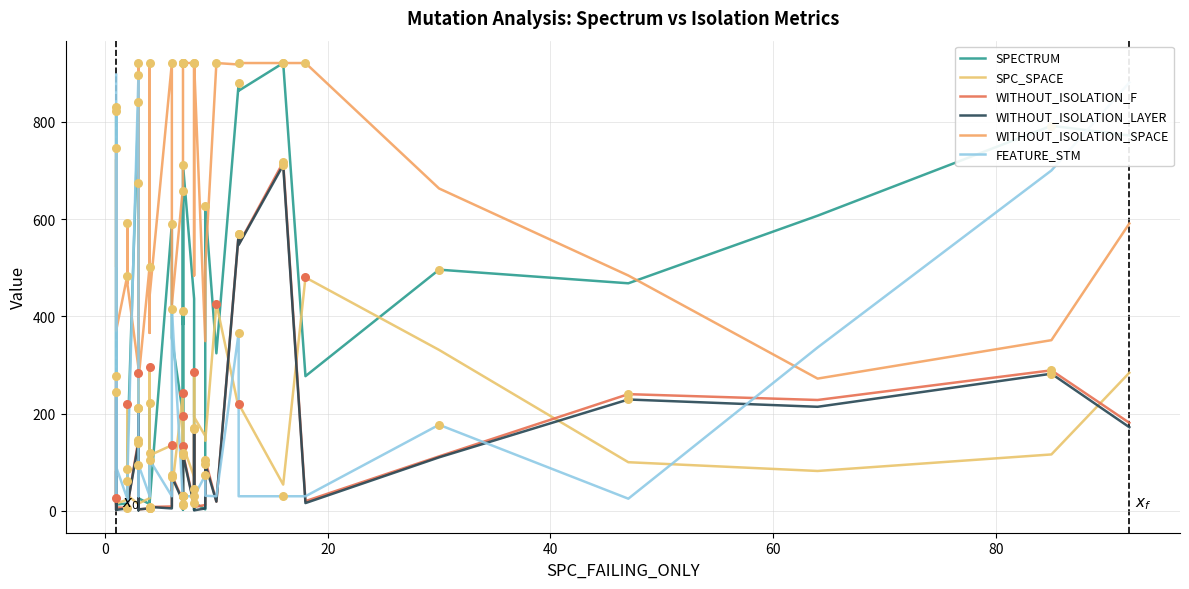

Which series has the largest total across all categories?

WITHOUT_ISOLATION_SPACE